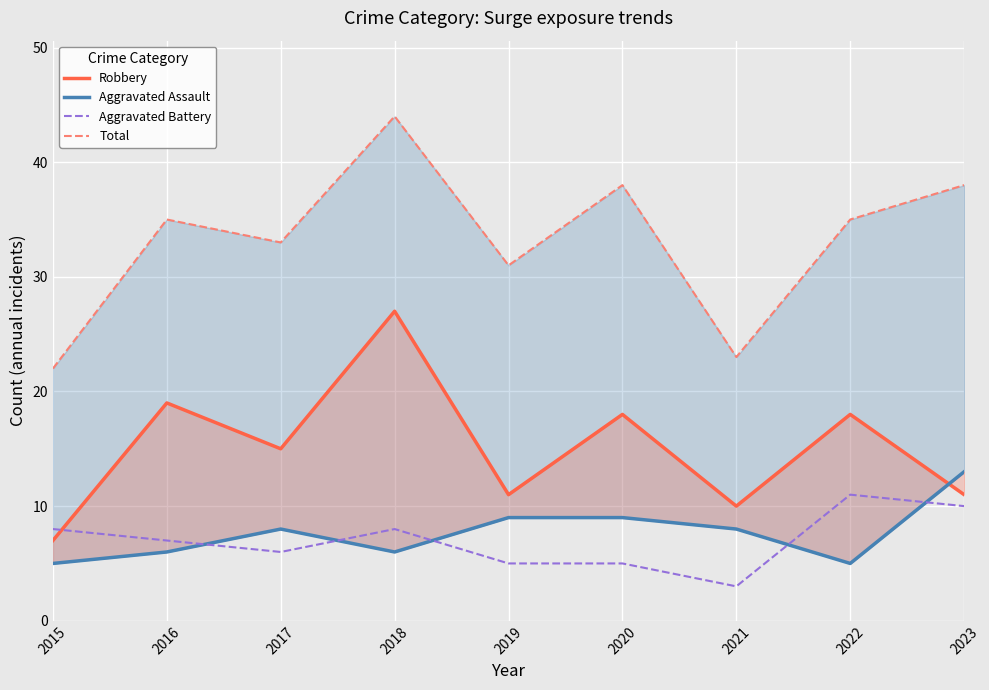

How many Aggravated Assault values are between 6 and 9?

6